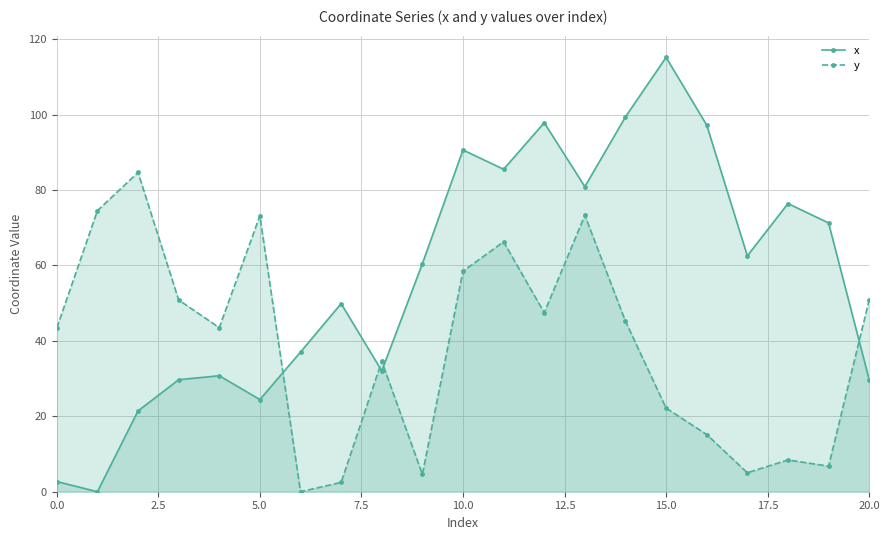

True or false: x has a value of 147.7 at 10.0.

False